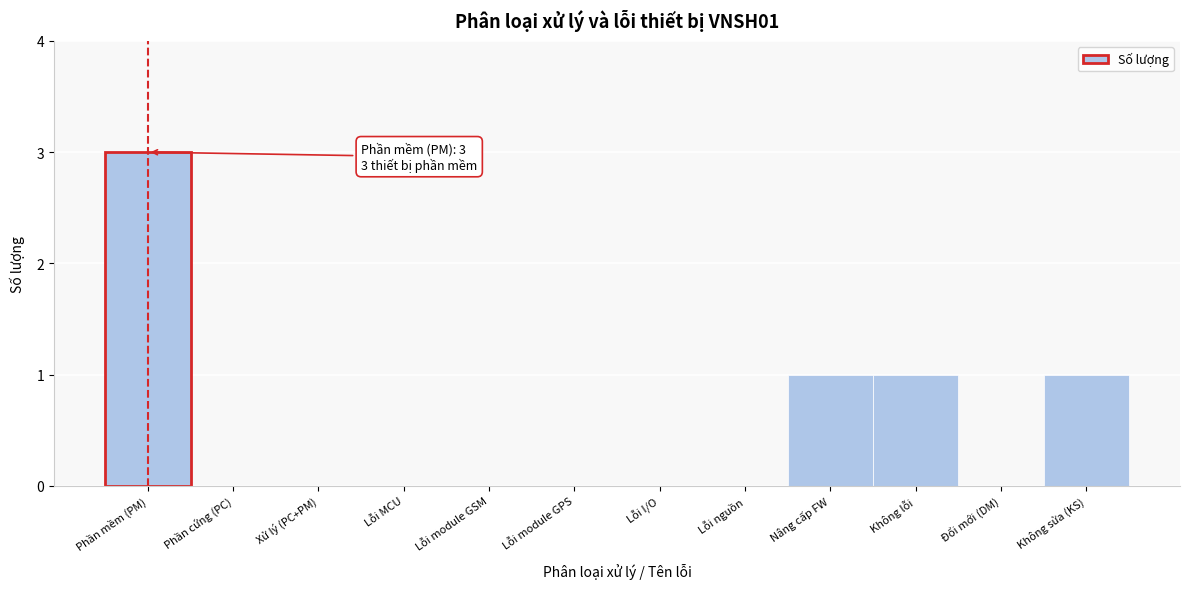

Reading right to left, extract all data points from this chart.

Không sửa (KS)=1	Đổi mới (DM)=0	Không lỗi=1	Nâng cấp FW=1	Lỗi nguồn=0	Lỗi I/O=0	Lỗi module GPS=0	Lỗi module GSM=0	Lỗi MCU=0	Xử lý (PC+PM)=0	Phần cứng (PC)=0	Phần mềm (PM)=3